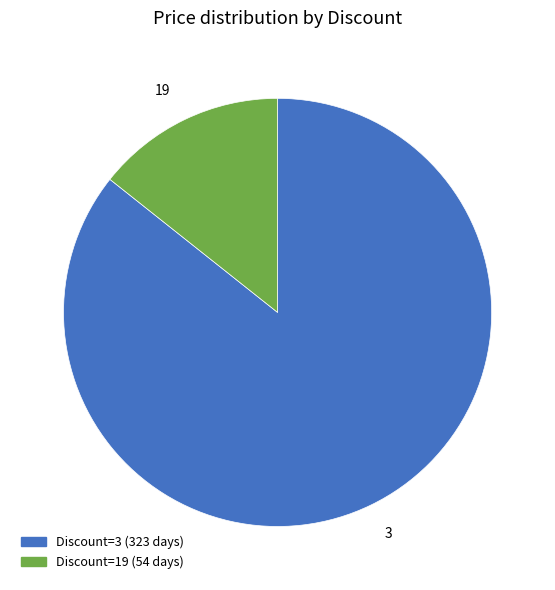

Does any single category account for the majority?

Yes